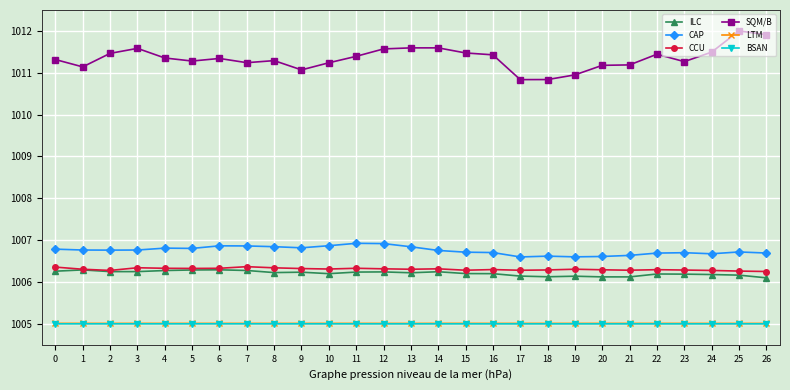

Between 7 and 9, which series saw the biggest shift?

SQM/B